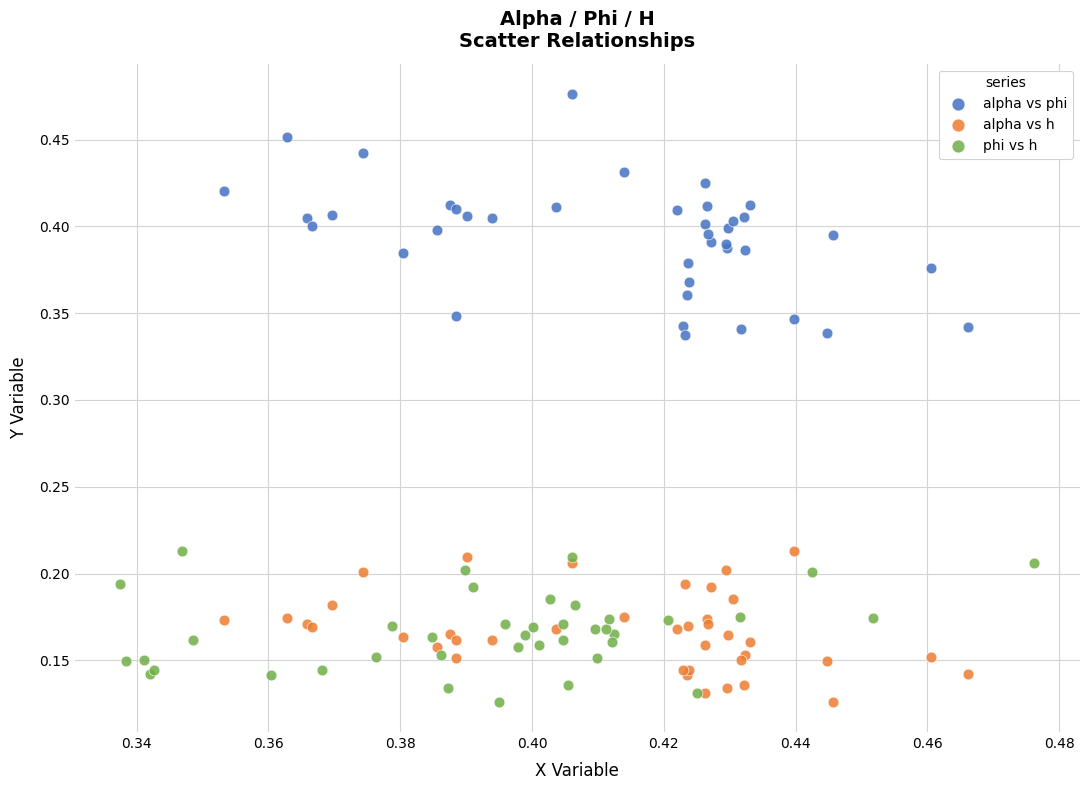

Which series reaches the maximum Y coordinate?

alpha vs phi